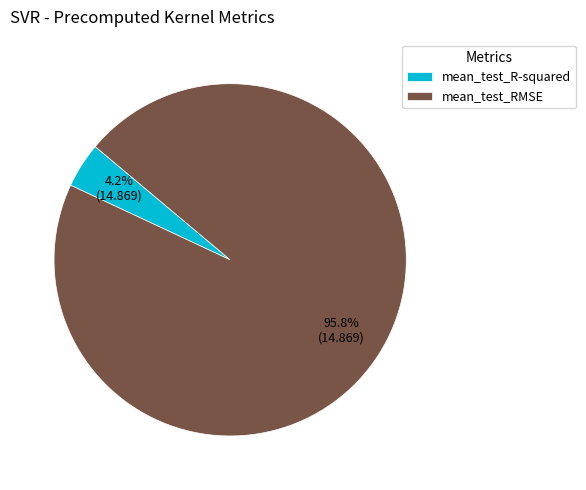

What percentage is the mean_test_R-squared slice, to the nearest percent?

4%